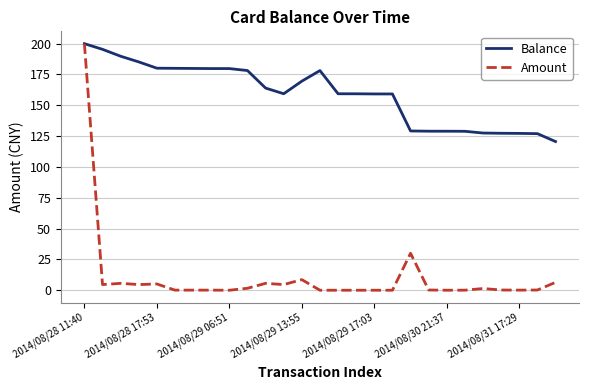

Which series has the largest total across all categories?

Balance